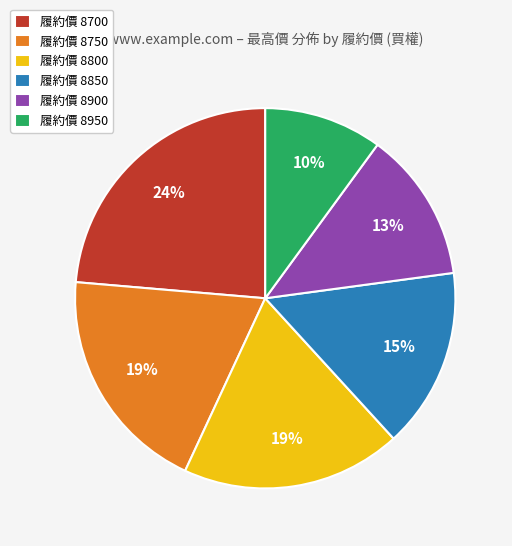

What percentage is the 履約價 8700 slice, to the nearest percent?

24%